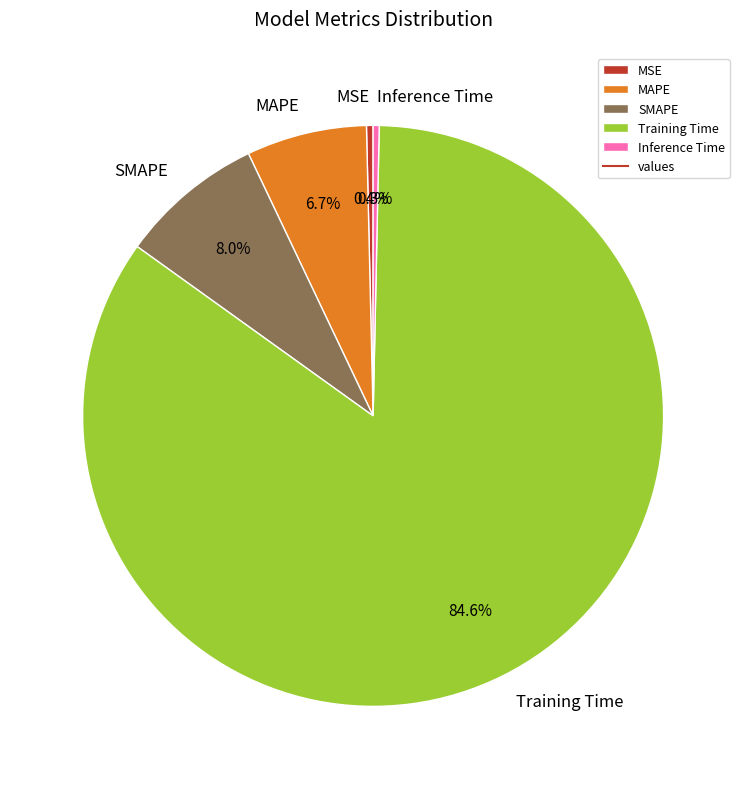

The SMAPE slice represents 8% of the pie. True or false?

True